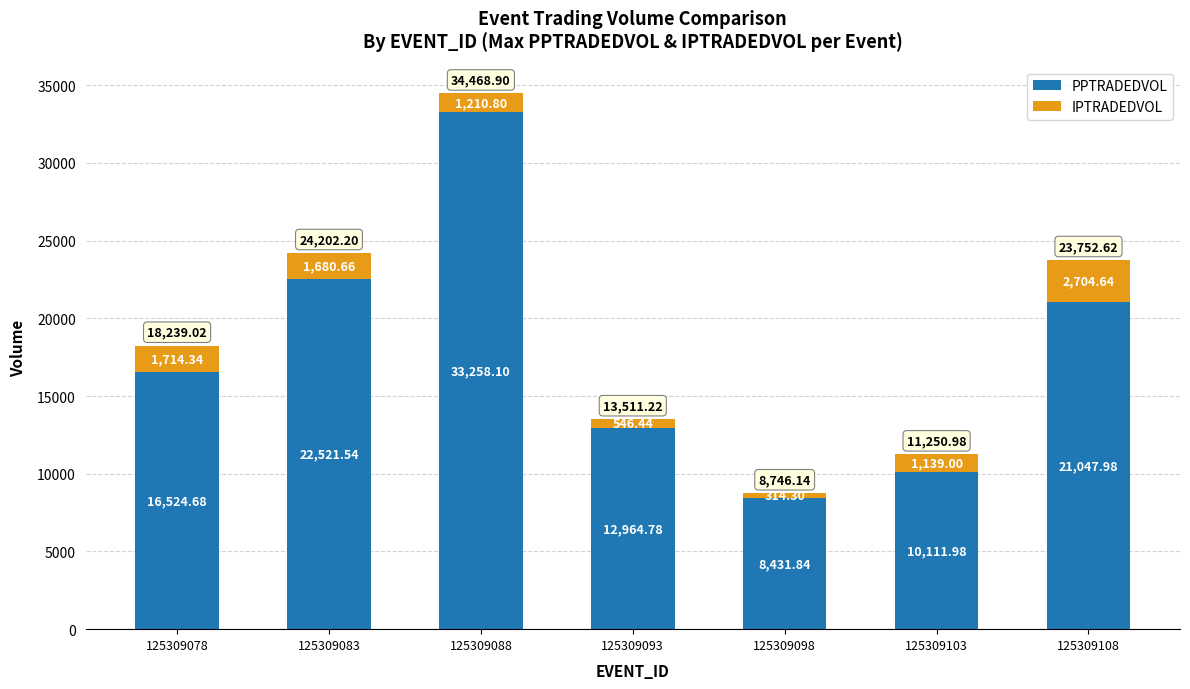

How many bars are there in total?

7